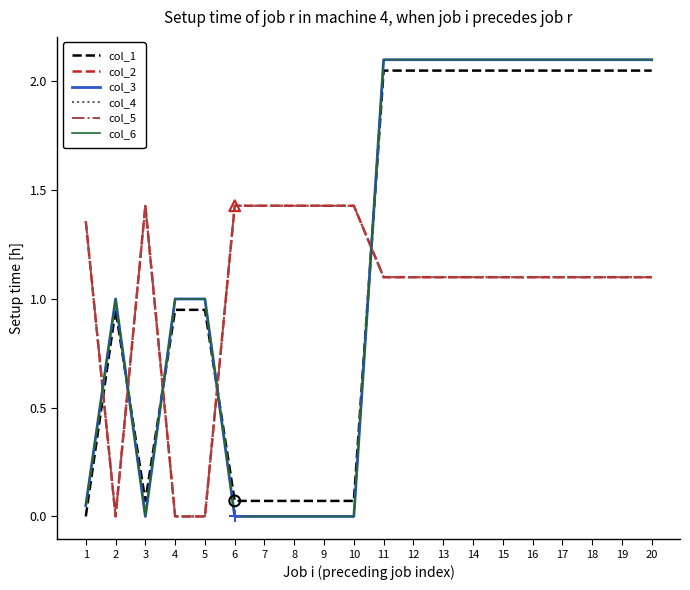

Is this an area chart (filled region under the line)?

No